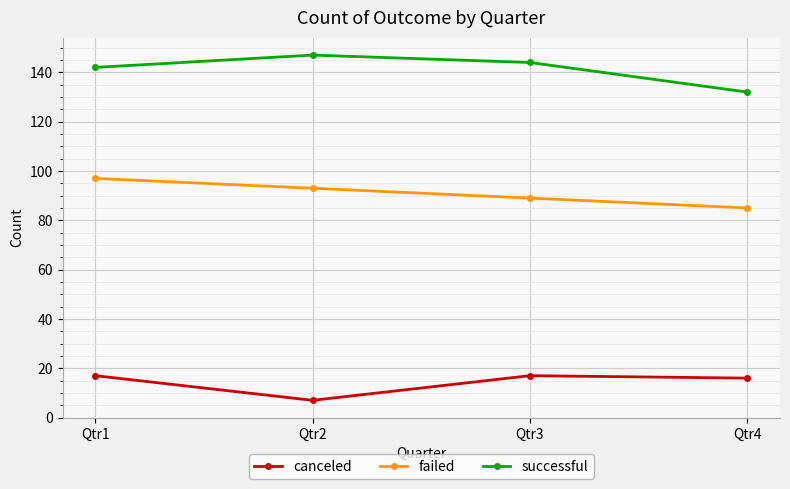

What is the spread (max minus min) of values at Qtr3?

127